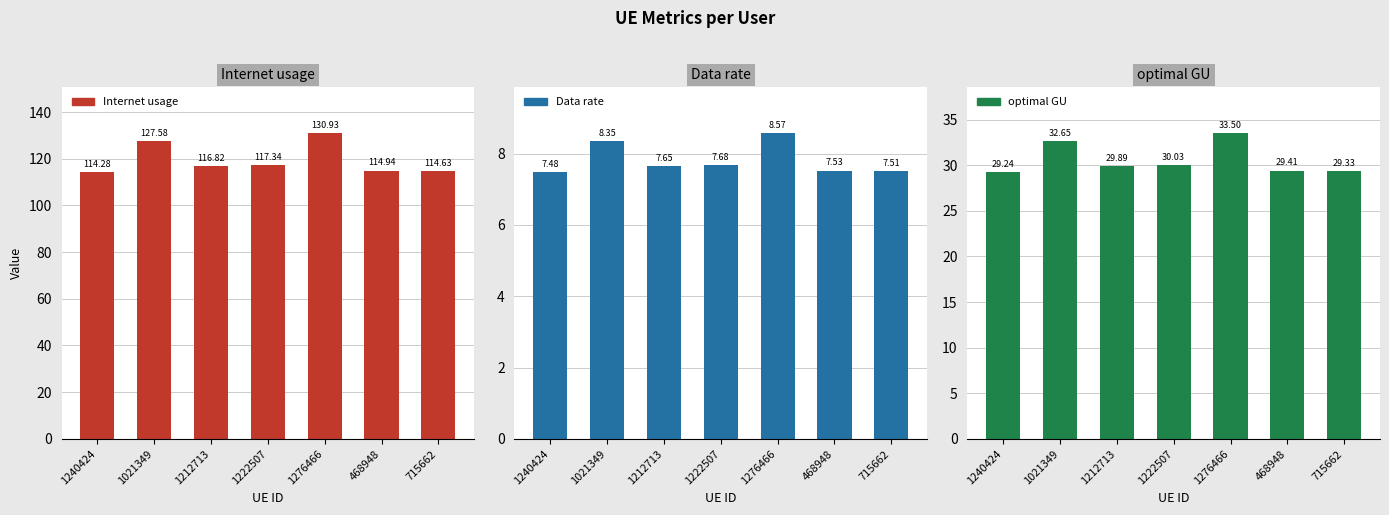

Which series has the widest spread of values?

Internet usage